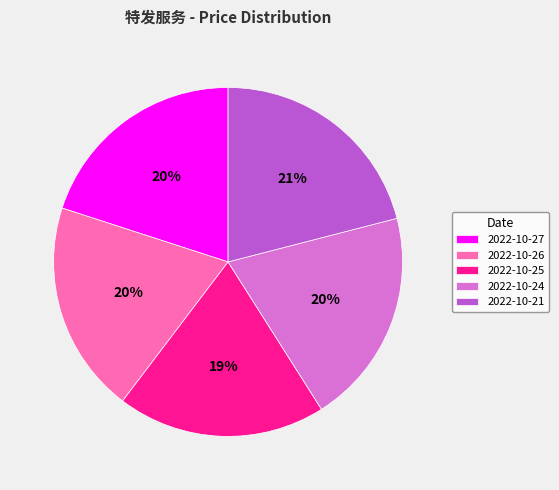

How many slices are in this pie chart?

5